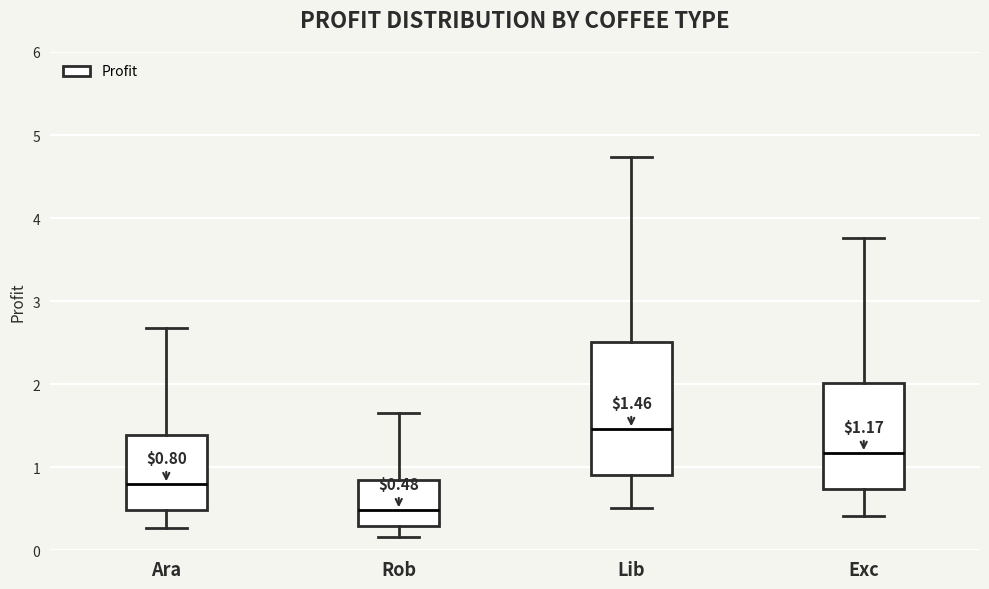

Which box is the tallest, from its lower edge to its upper edge?

Lib